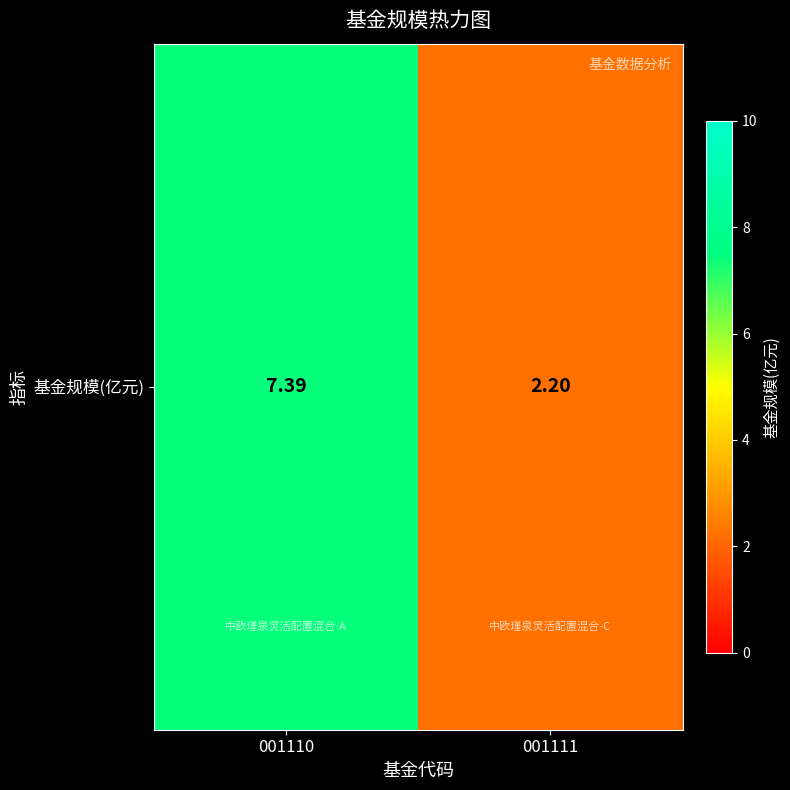

What is the change in value from 001110 to 001111?

-5.2